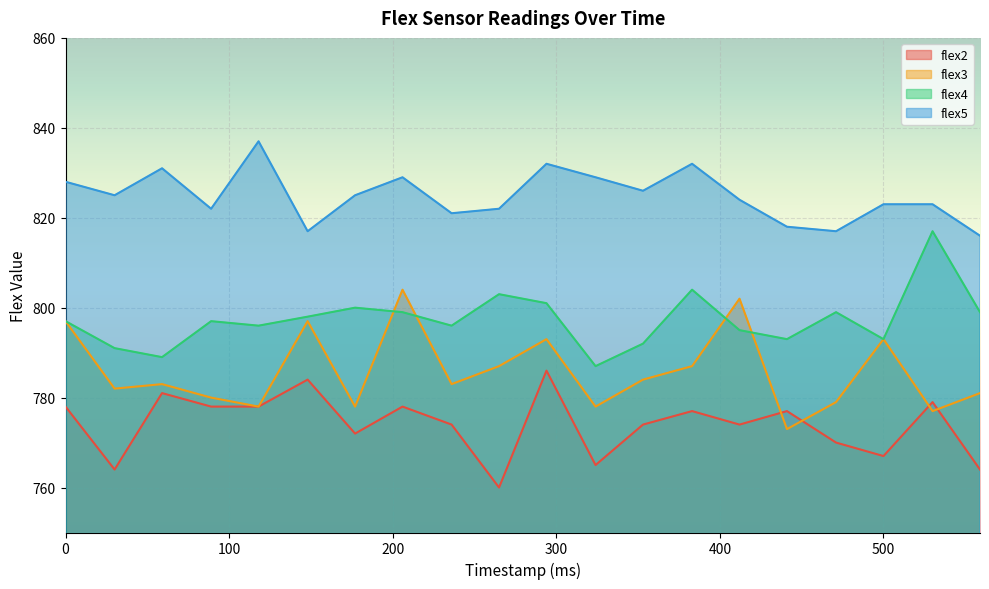

Which series has the widest spread of values?

flex3